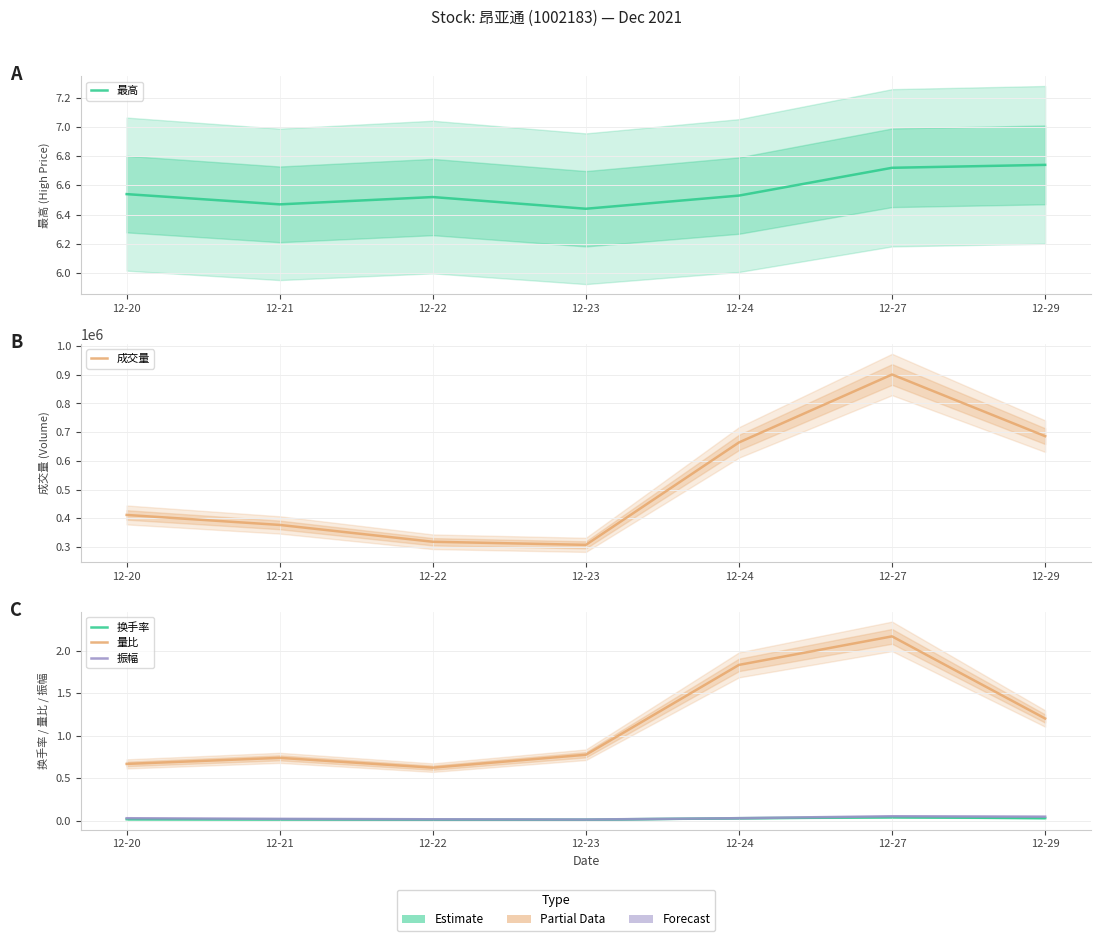

The 换手率 series shows 0.0 at 12-23. True or false?

True